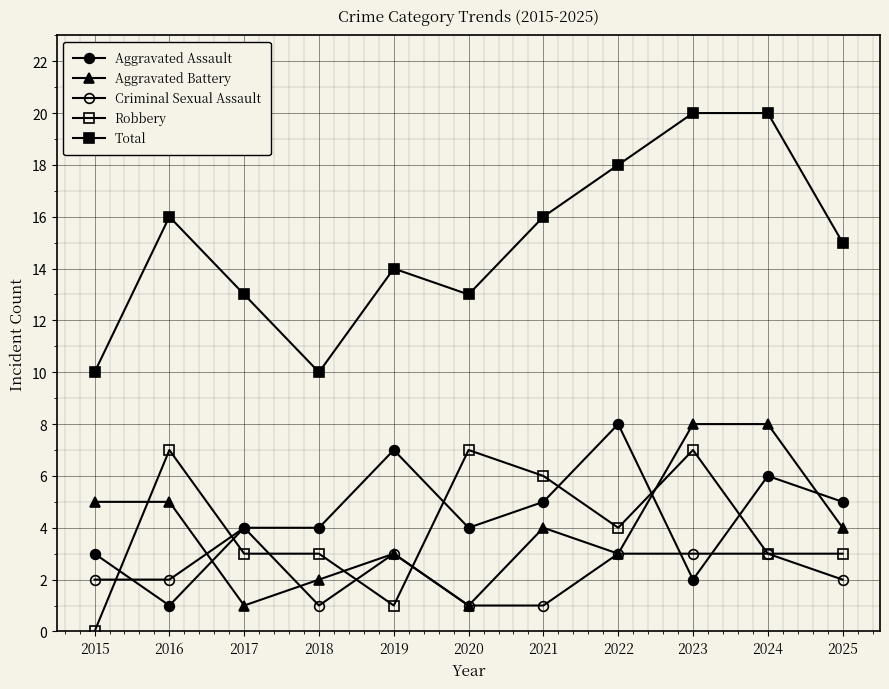

How many categories are shown in the chart?

11